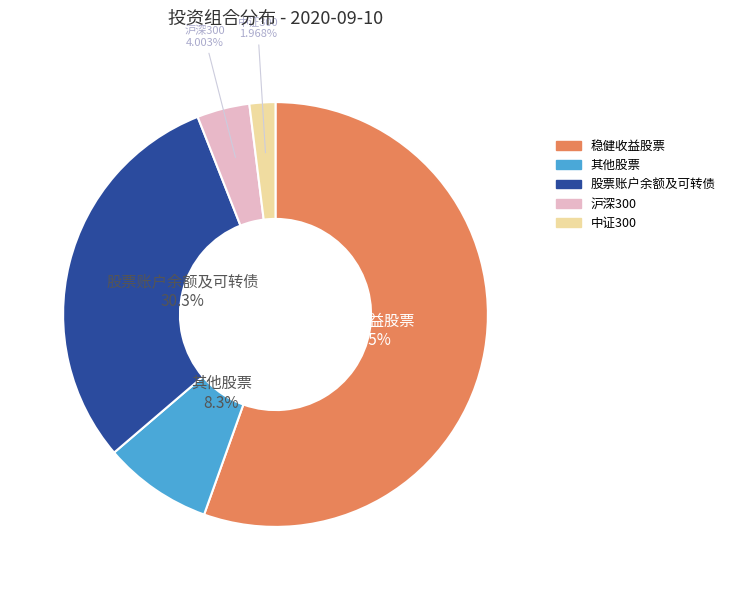

Is there any slice that represents more than half of the pie?

Yes